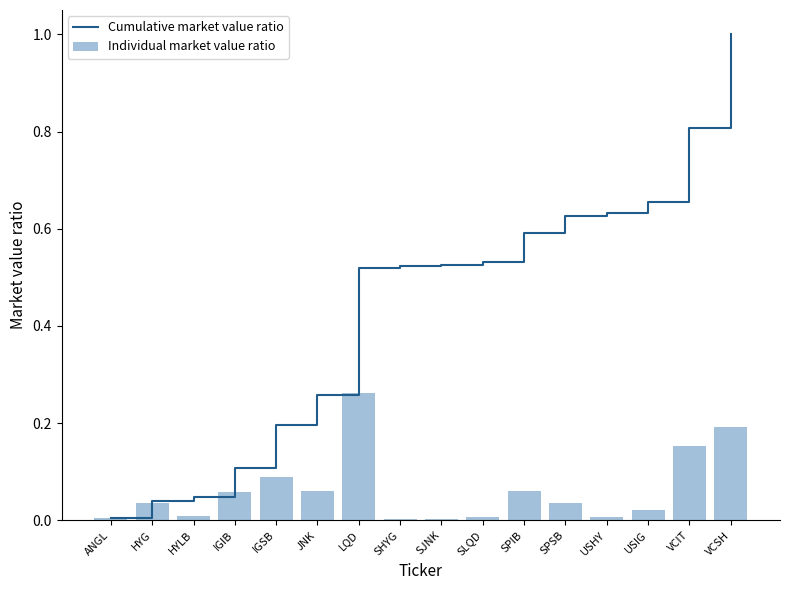

Which label corresponds to the smallest value in the chart?

SJNK